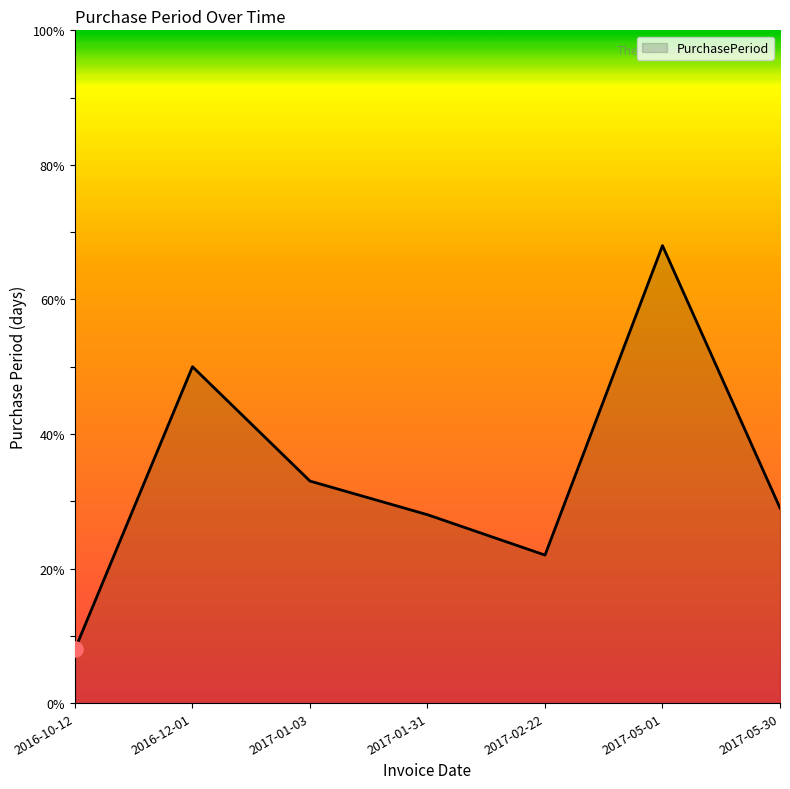

What is the change in value from 2017-02-22 to 2017-05-30?

+7